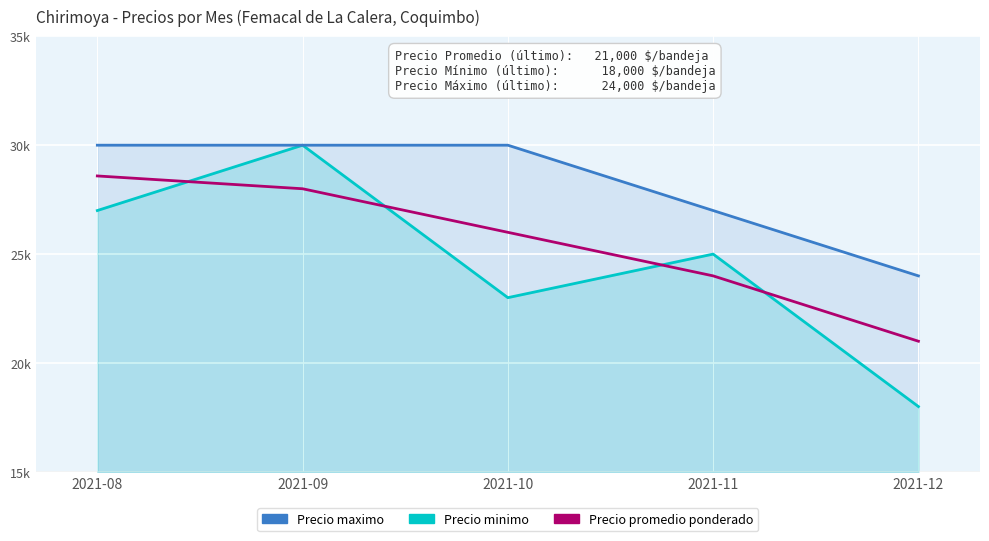

True or false: Precio promedio ponderado and Precio maximo intersect in this chart.

False